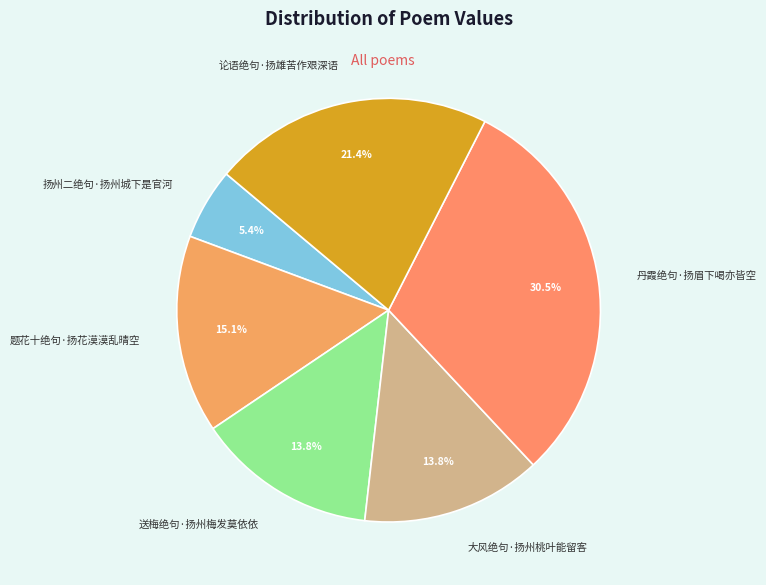

How many segments does this pie chart have?

6